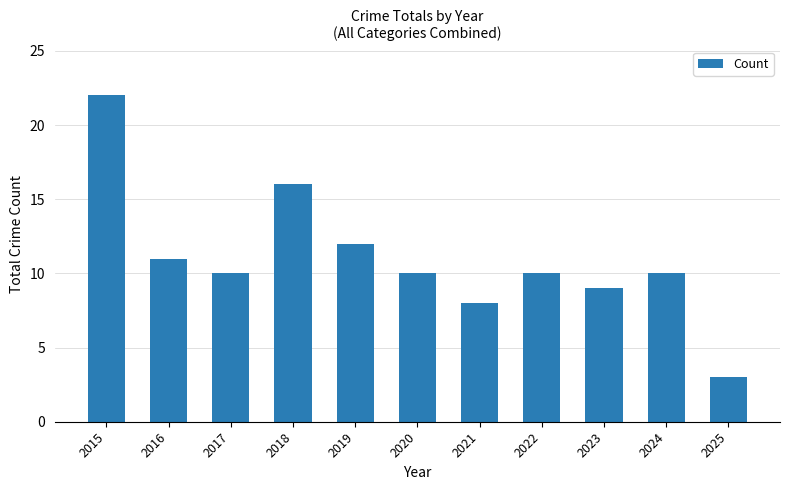

Which has a higher value, 2023 or 2025?

2023